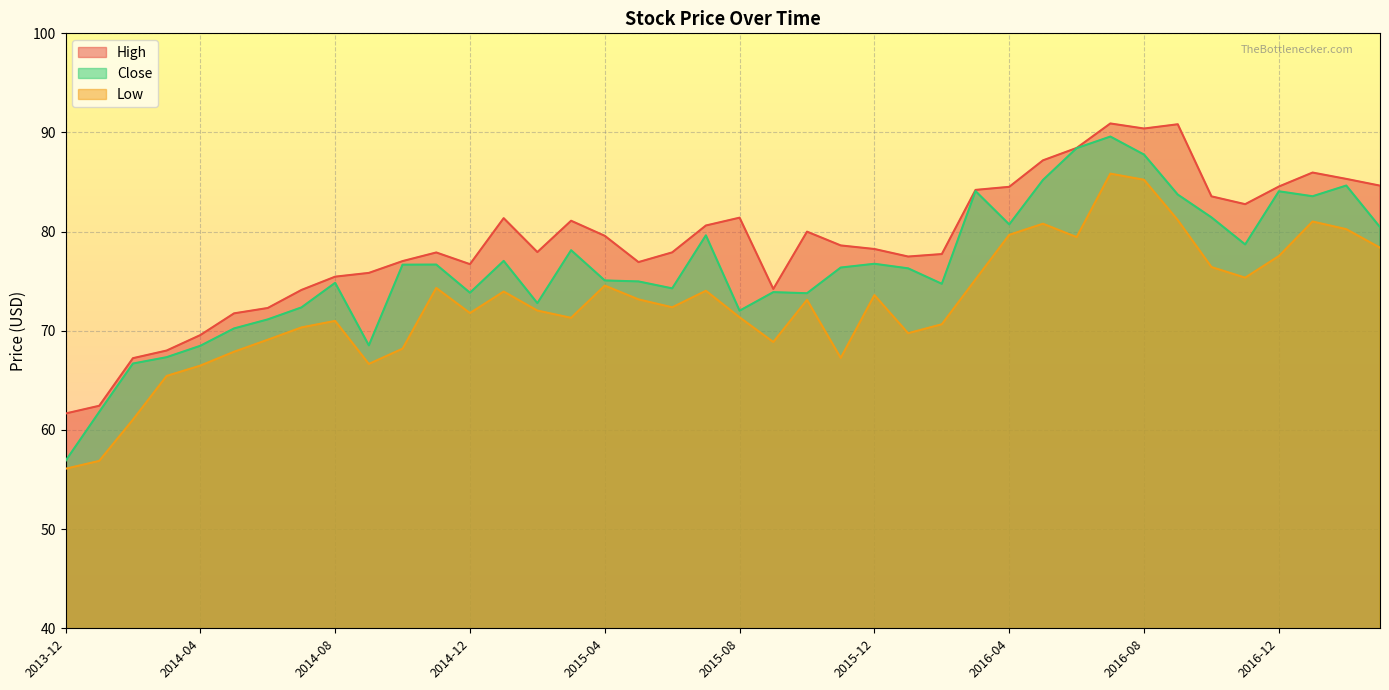

Reading left to right, list all the values displayed in this chart.

High: 61.7	62.4	67.2	68.0	69.6	71.8	72.3	74.1	75.5	75.8	77.0	77.9	76.7	81.4	77.9	81.1	79.6	76.9	77.9	80.6	81.4	74.2	80.0	78.6	78.2	77.5	77.7	84.2	84.5	87.2	88.4	90.9	90.4	90.8	83.6	82.8	84.6	86.0	85.3	84.6
Close: 56.9	61.8	66.7	67.3	68.5	70.2	71.2	72.4	74.8	68.5	76.7	76.7	73.8	77.1	72.8	78.1	75.1	75.0	74.3	79.6	72.0	73.9	73.8	76.4	76.8	76.3	74.7	84.1	80.7	85.2	88.4	89.6	87.8	83.7	81.4	78.7	84.1	83.6	84.7	80.5
Low: 56.1	56.9	61.0	65.4	66.5	67.9	69.1	70.3	71.0	66.7	68.2	74.3	71.8	74.0	72.0	71.3	74.6	73.2	72.4	74.0	71.4	68.9	73.1	67.3	73.6	69.8	70.7	75.2	79.7	80.8	79.4	85.8	85.2	81.2	76.4	75.4	77.5	81.0	80.2	78.4